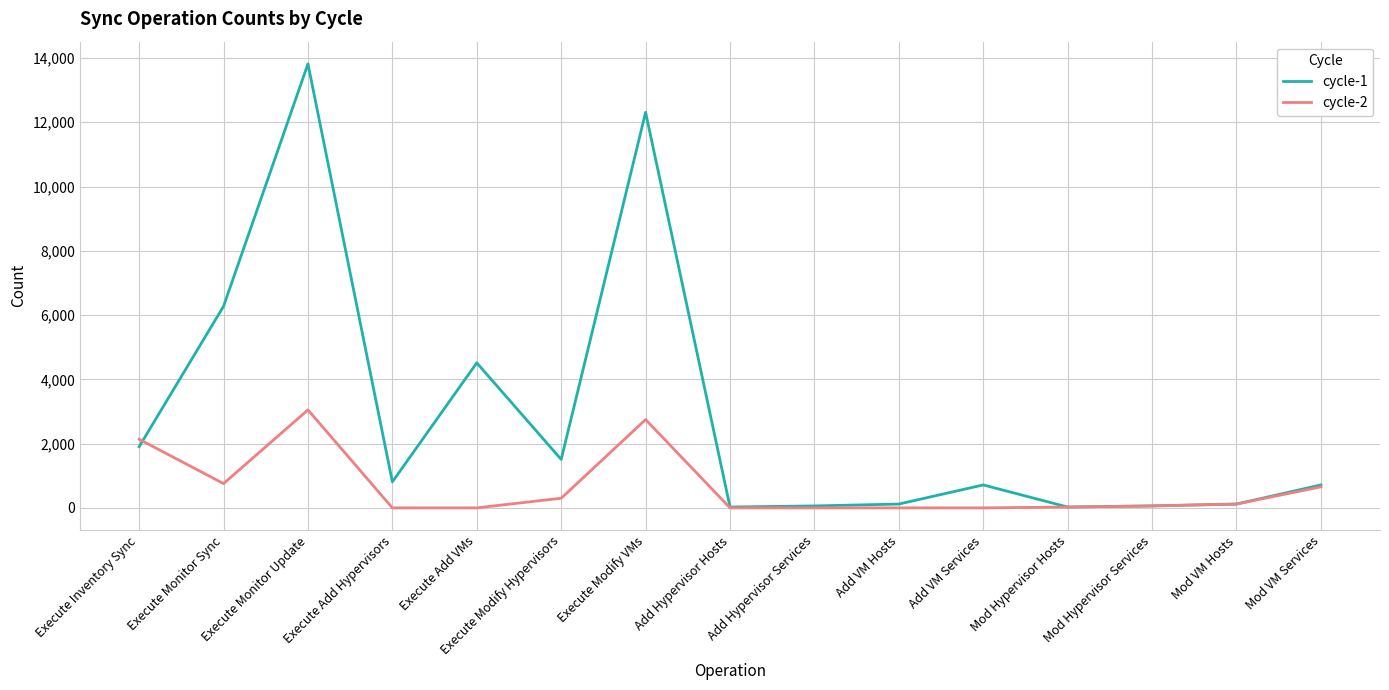

At which category is the sum across all series the highest?

Execute Monitor Update